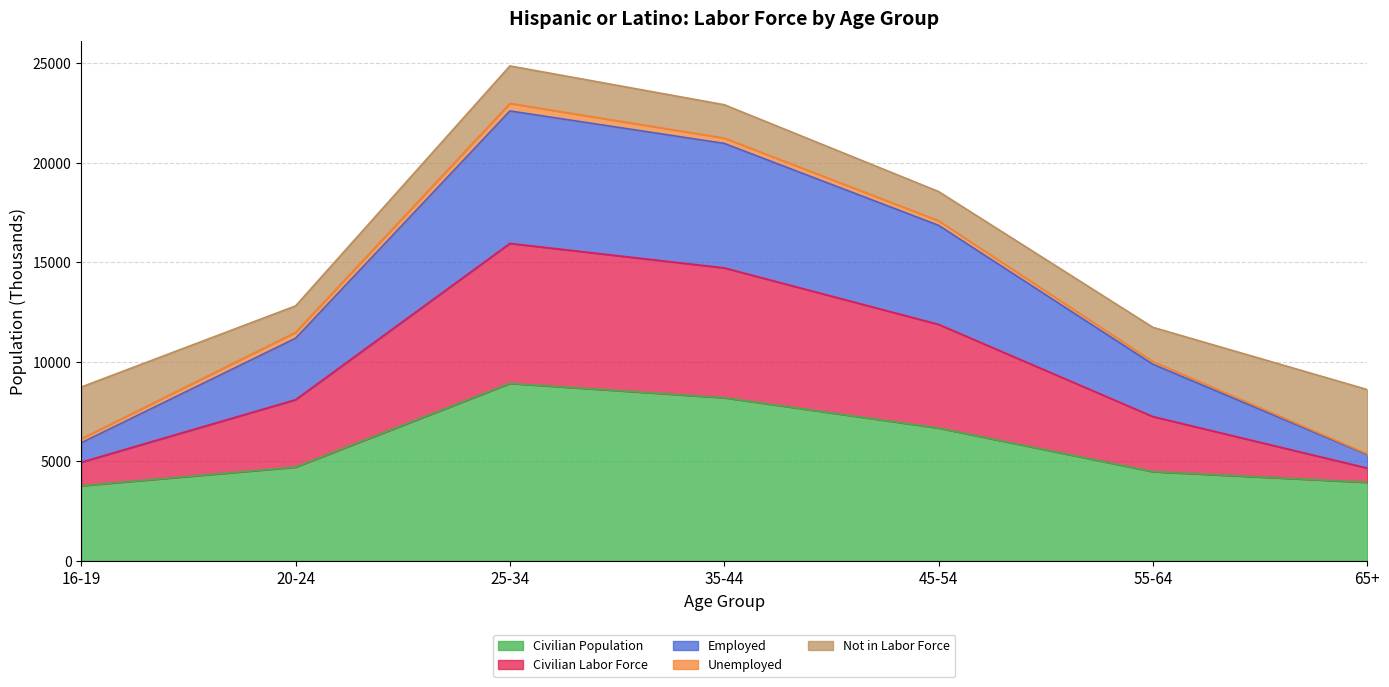

Does the chart display data point markers on the line(s)?

No